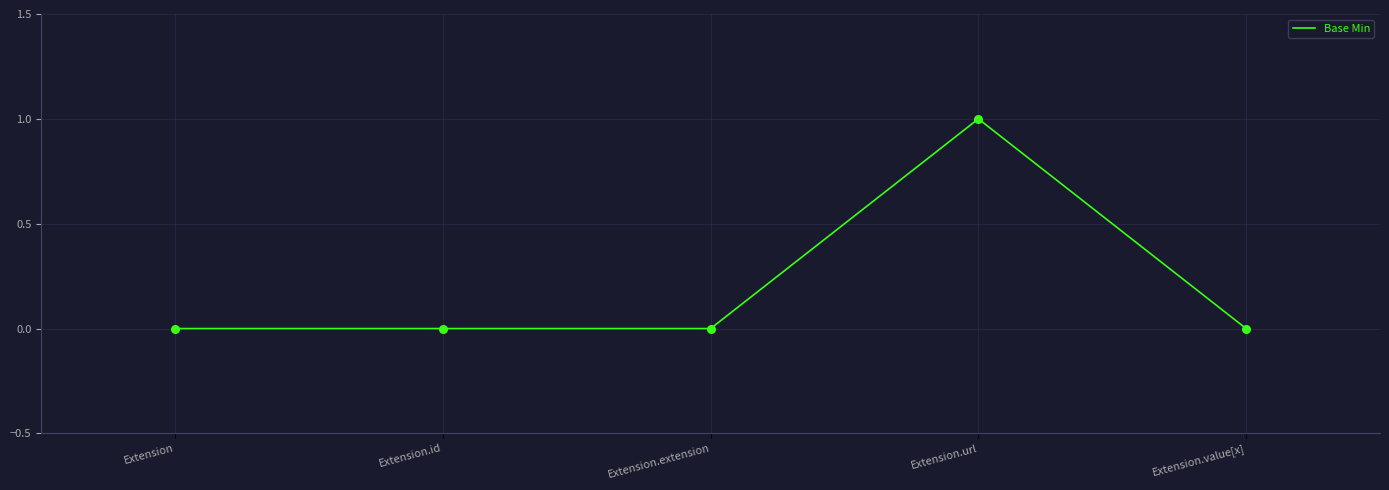

Between Extension.url and Extension.id, which is larger?

Extension.url